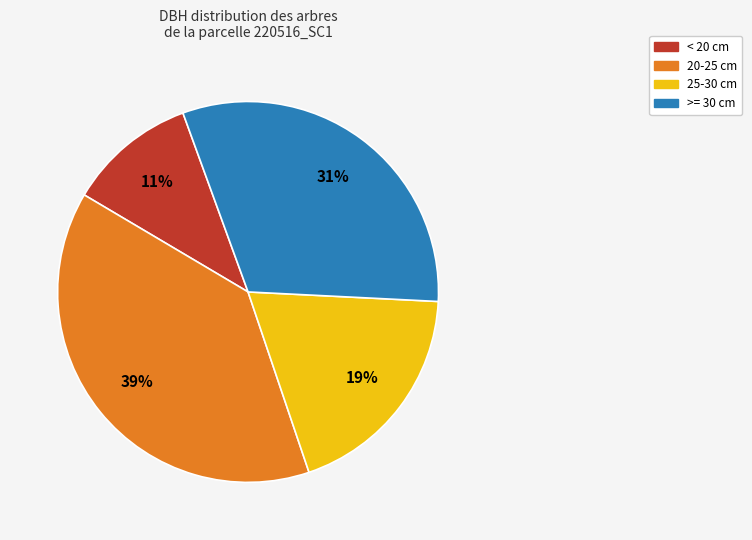

Is there a majority slice in this chart?

No